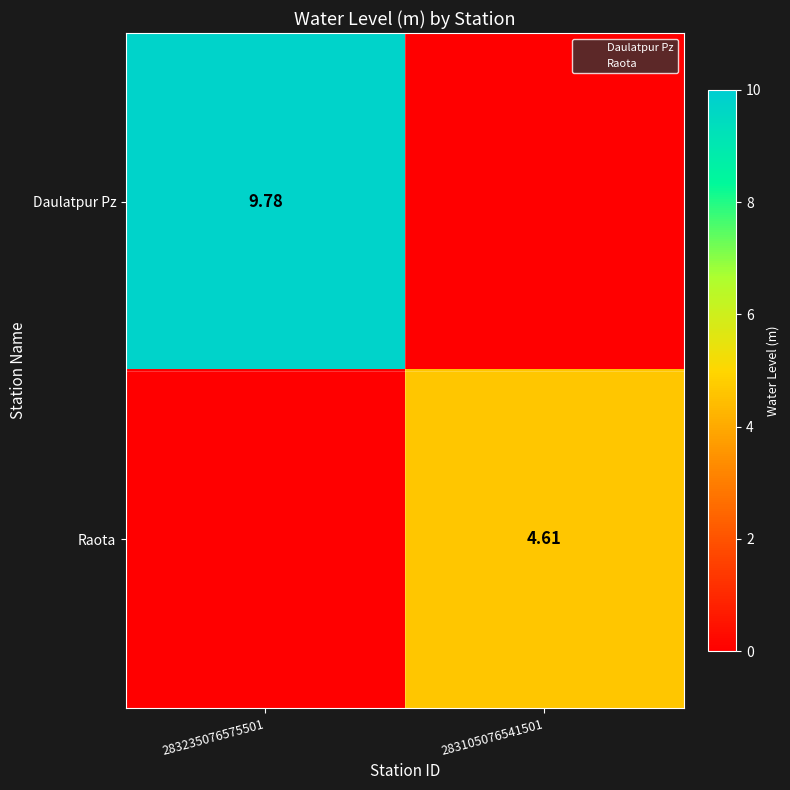

Where does the Raota series first go above 4?

283105076541501